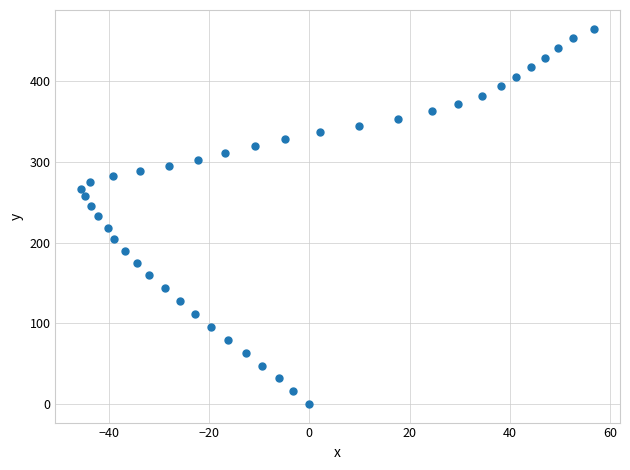

What is the range of X values (max minus min)?

102.3